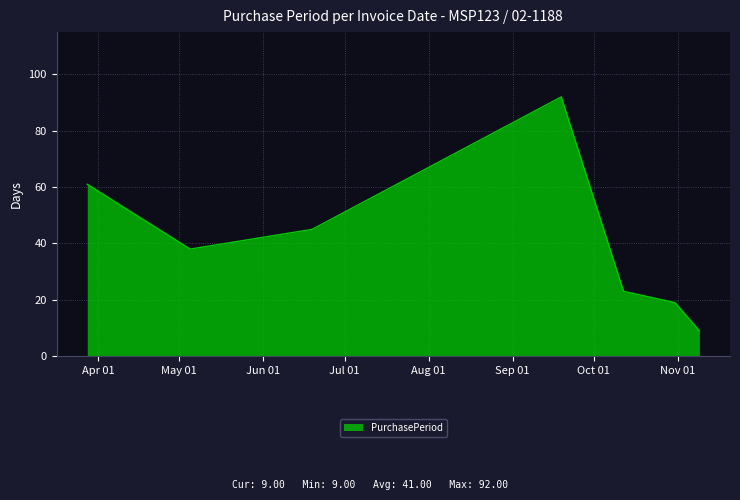

What is the smallest value displayed?

9